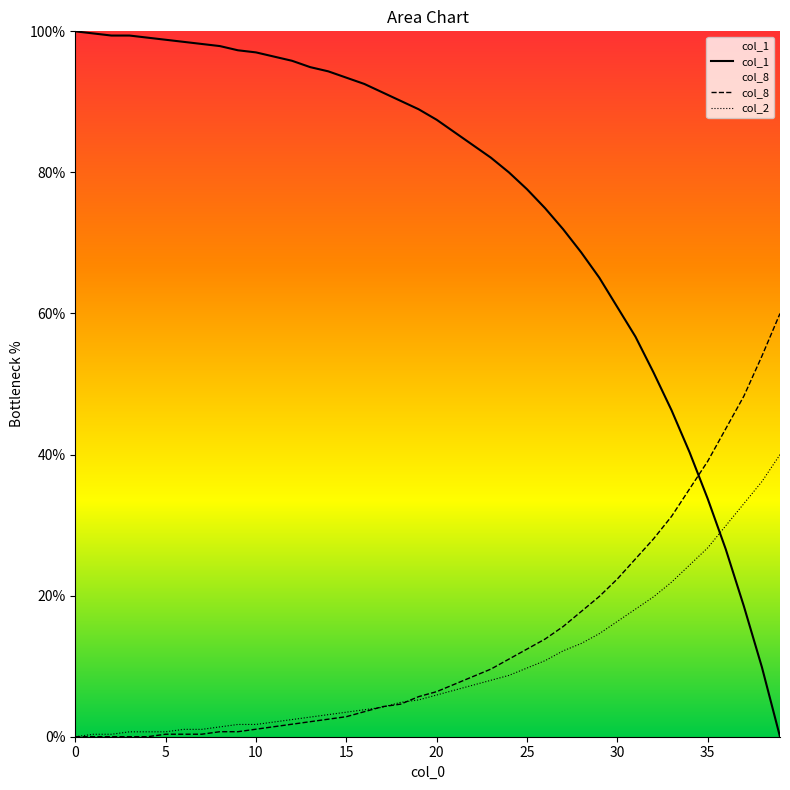

At which label is col_8 closest to 30?

33